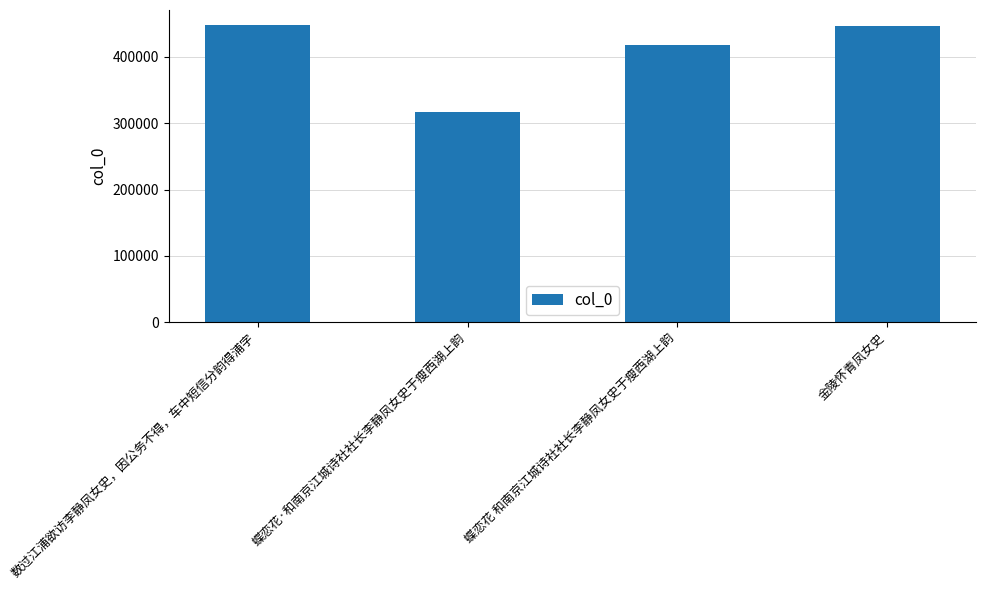

What is the sum of all values?

1629559